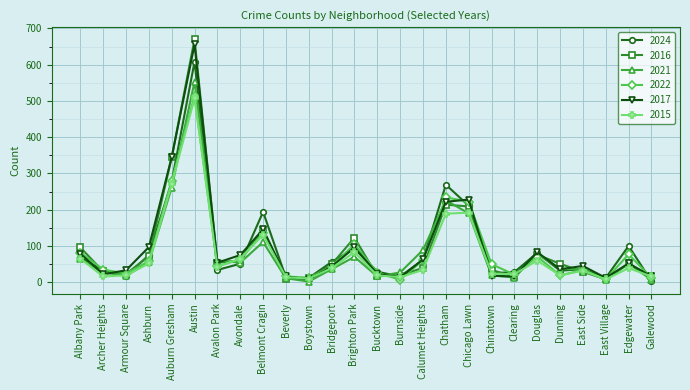

Where is the first local minimum for 2024?

Armour Square